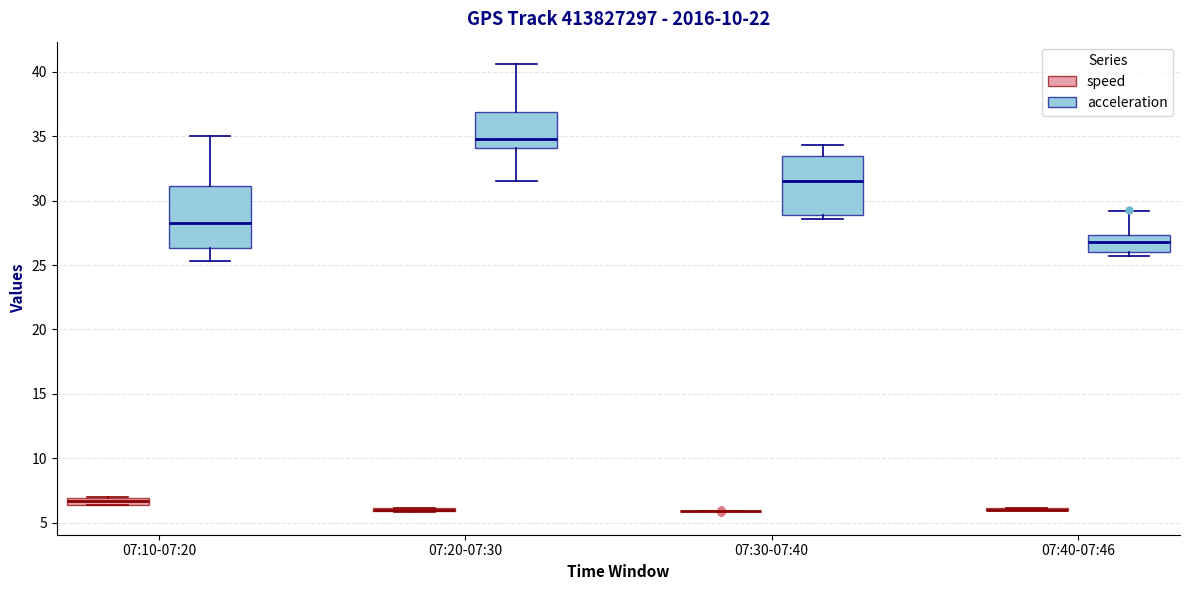

Where is the lower edge of the box for 07:30-07:40 (acceleration) on the y-axis? The values are not printed on the chart, so give them approximately, as read against the axis.

29.0